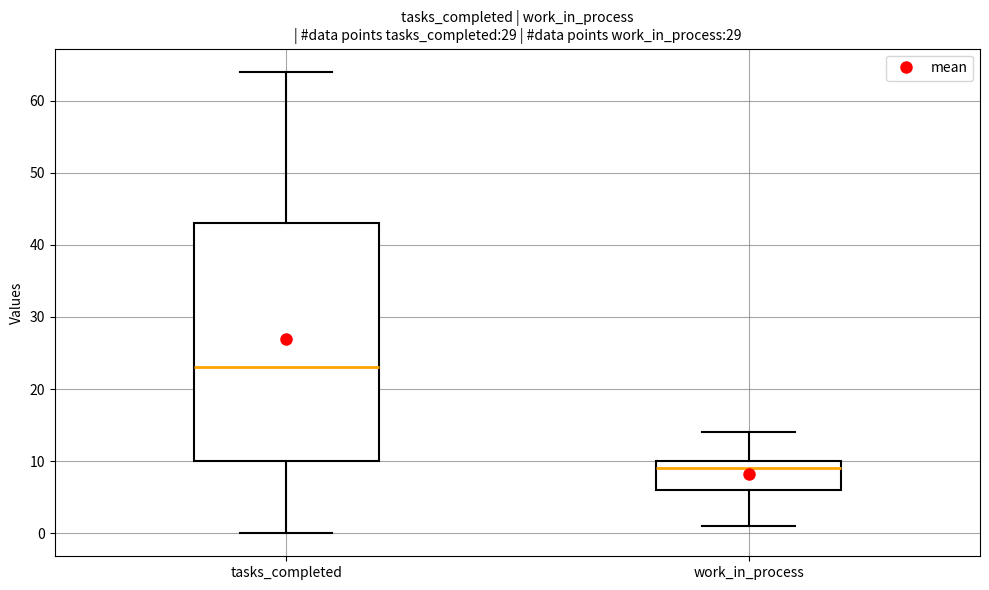

Where is the upper edge of the box for work_in_process on the y-axis? The values are not printed on the chart, so give them approximately, as read against the axis.

10